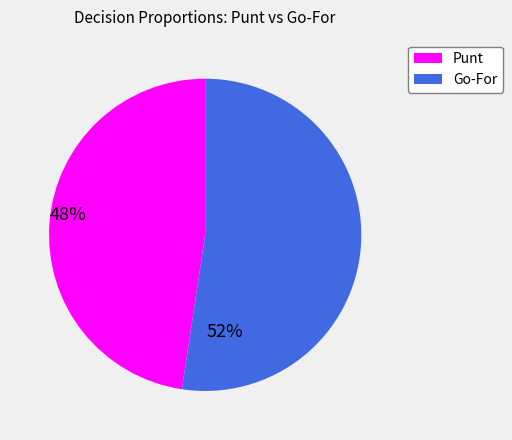

True or false: Punt accounts for 38% of the total.

False